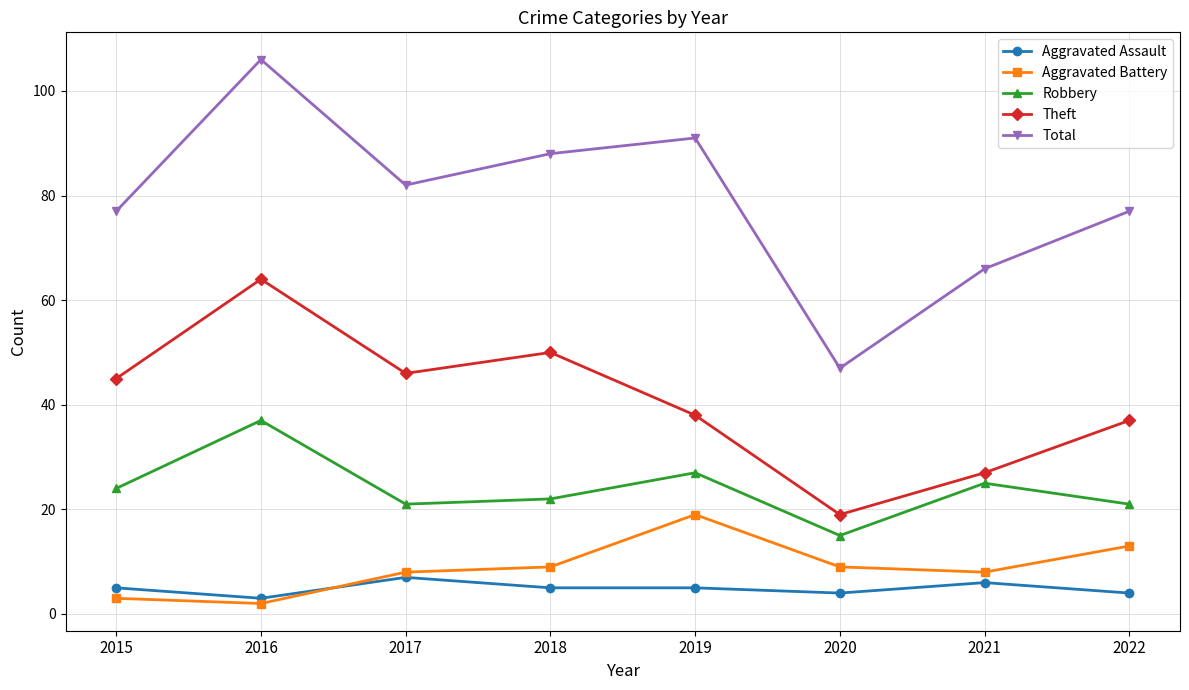

At which label does Robbery reach its minimum?

2020